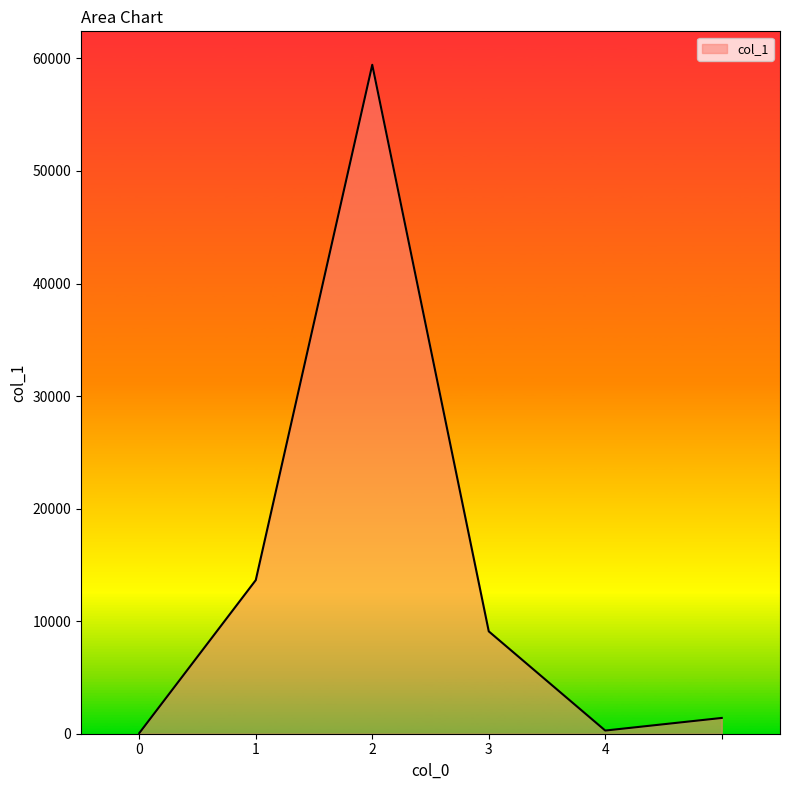

What is the difference between the maximum and minimum values?

59381